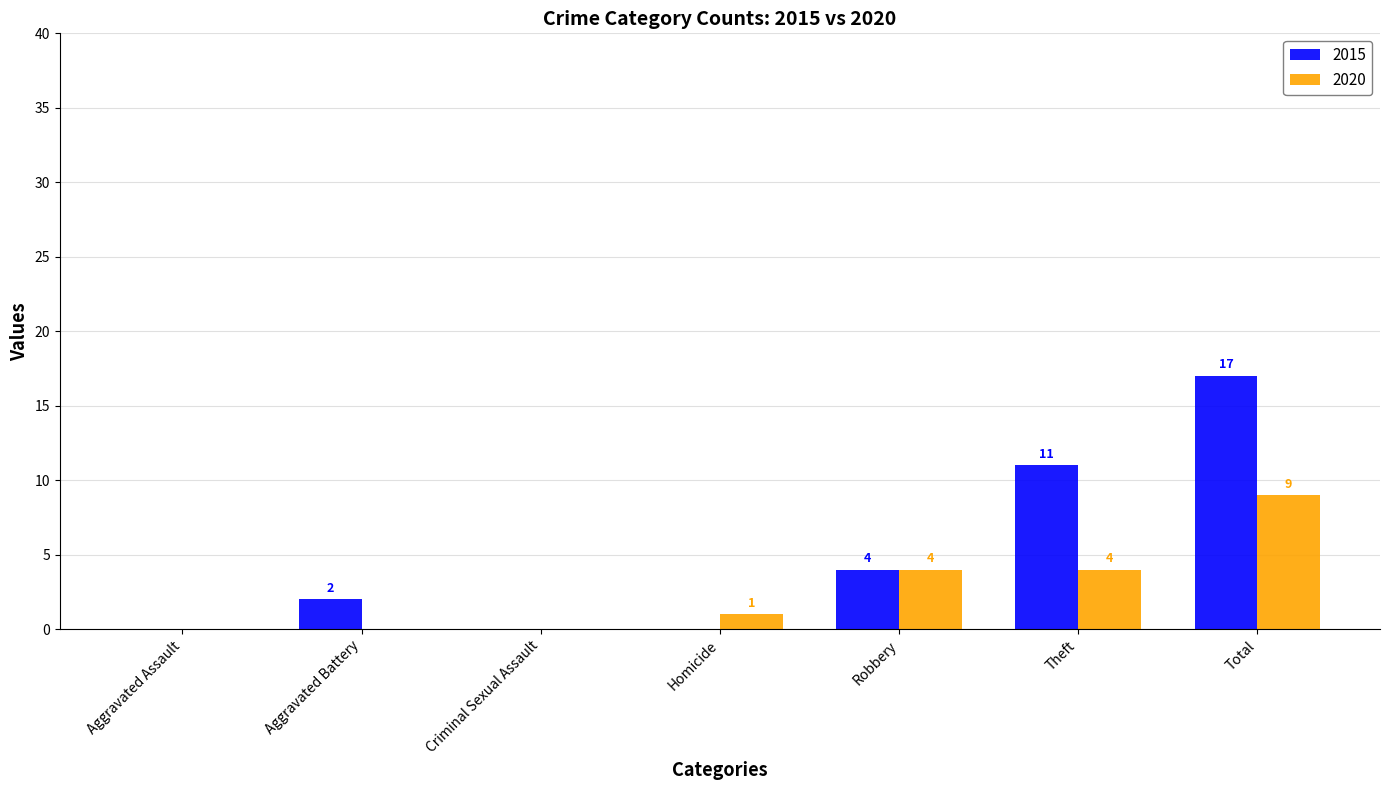

What is the sum of the 2015 values at Criminal Sexual Assault and Total?

17